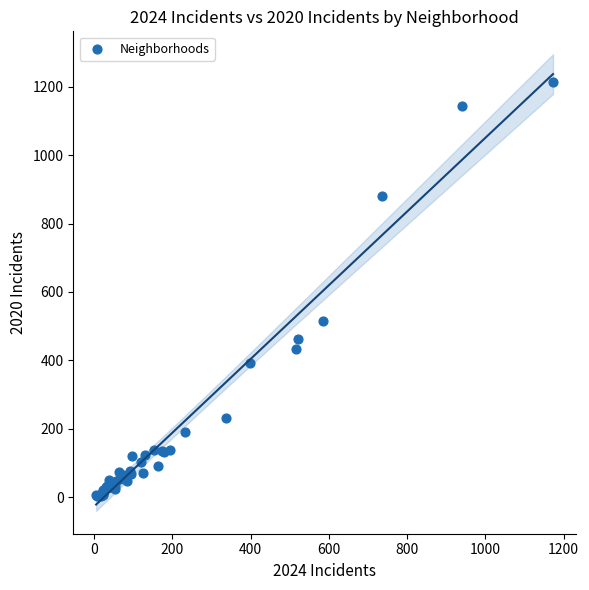

What Y value in the scatter plot is closest to 608?

516